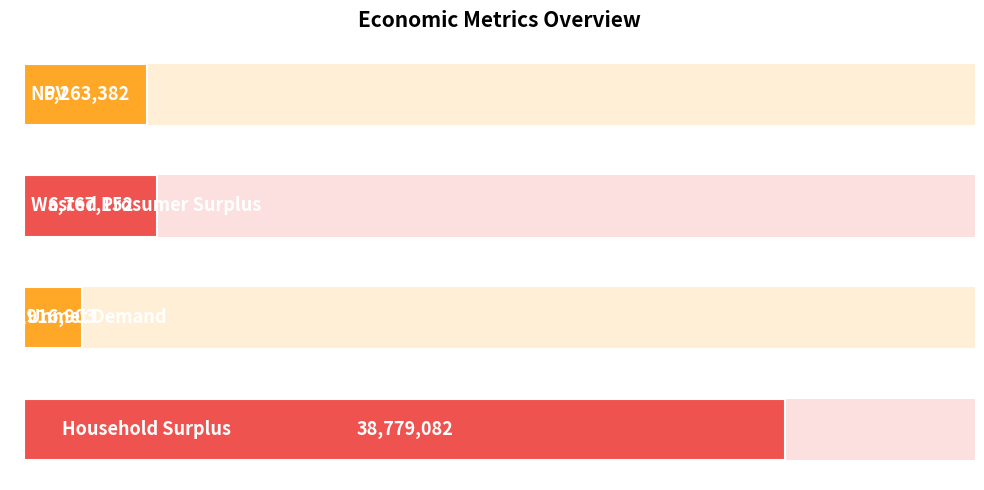

What is the difference between the maximum and minimum values?

35862179.2